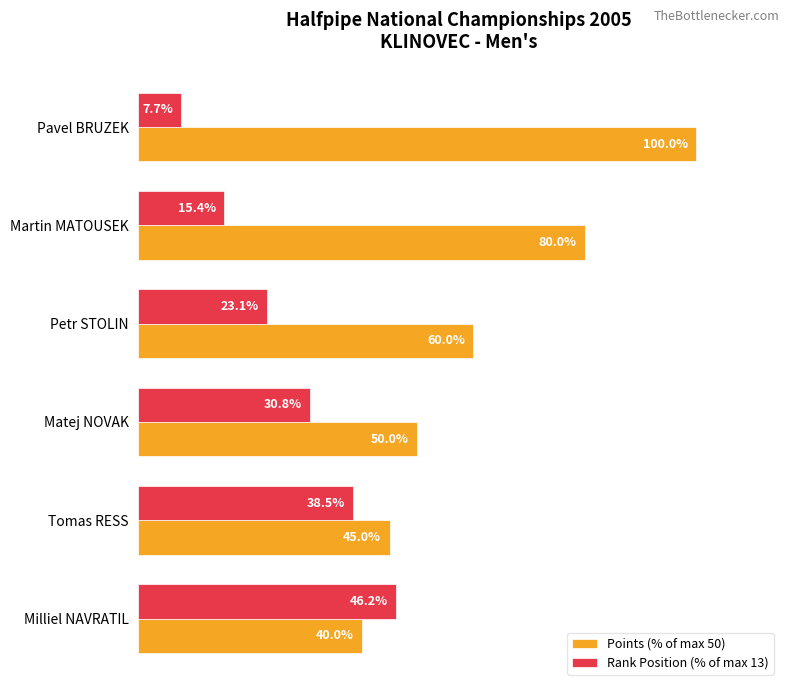

At which category is the sum across all series the highest?

Pavel BRUZEK